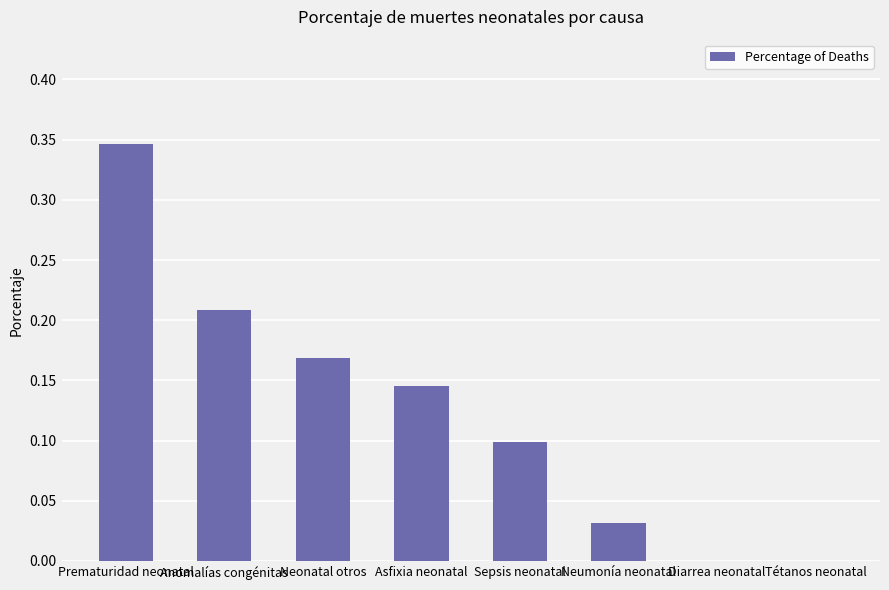

What is the sum of all values?

1.0